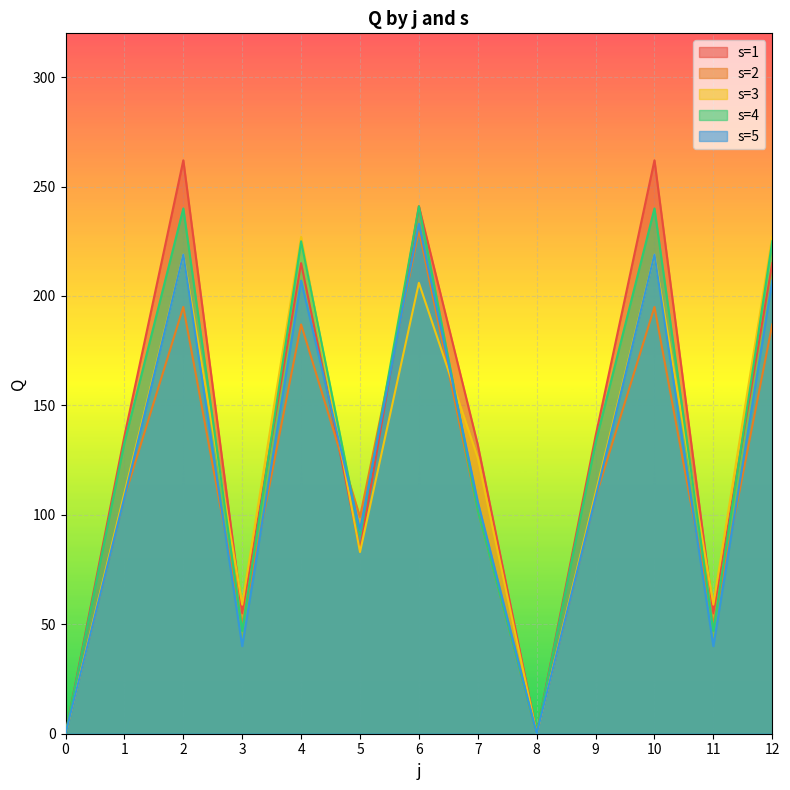

Which series has the largest range (max minus min)?

s=1